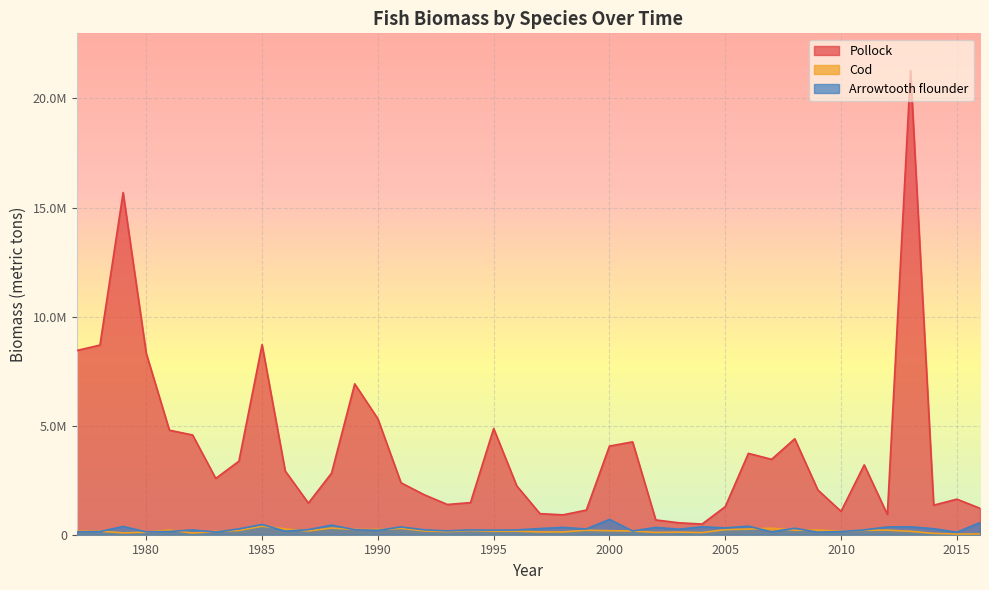

How many data points in Arrowtooth flounder are less than 232833?

20